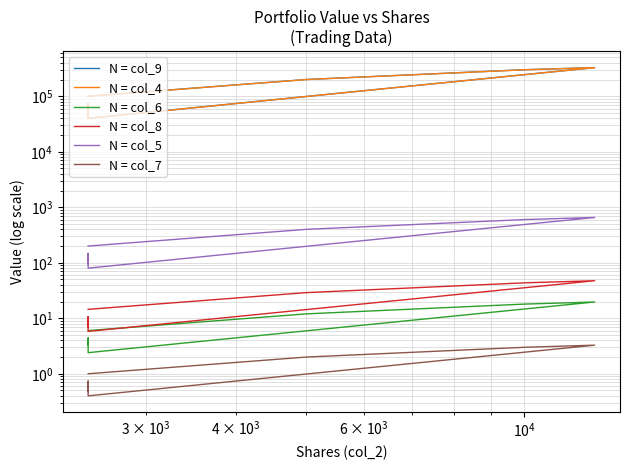

What is the total value across all series at $\mathdefault{10^{4}}$?

508123.0